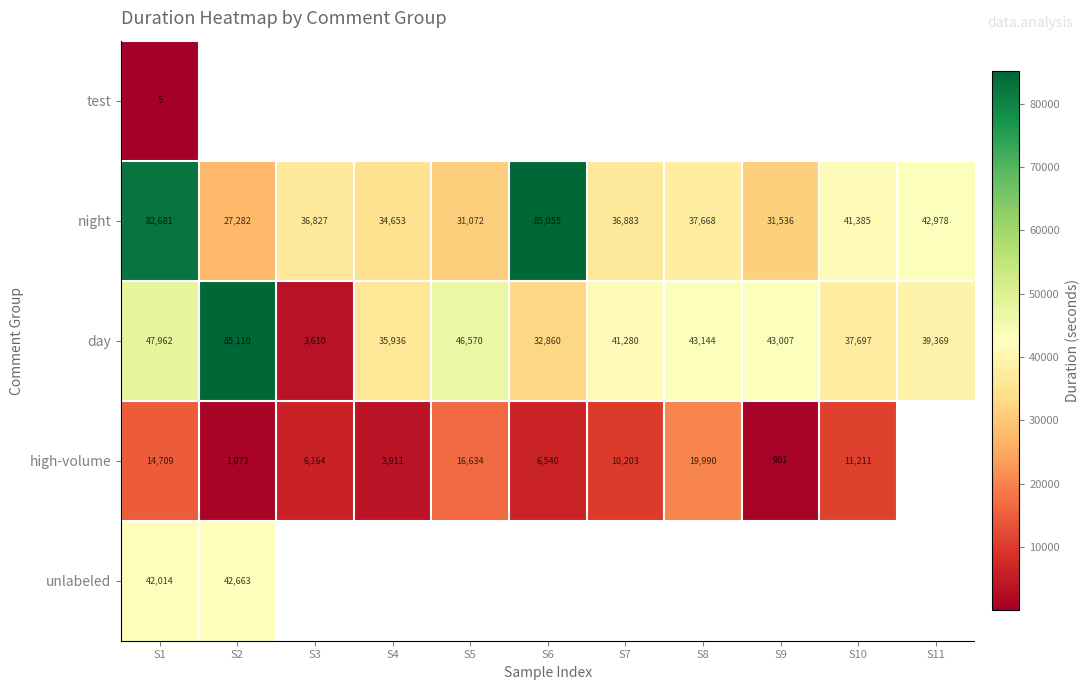

What is the maximum value for night?

85055.4